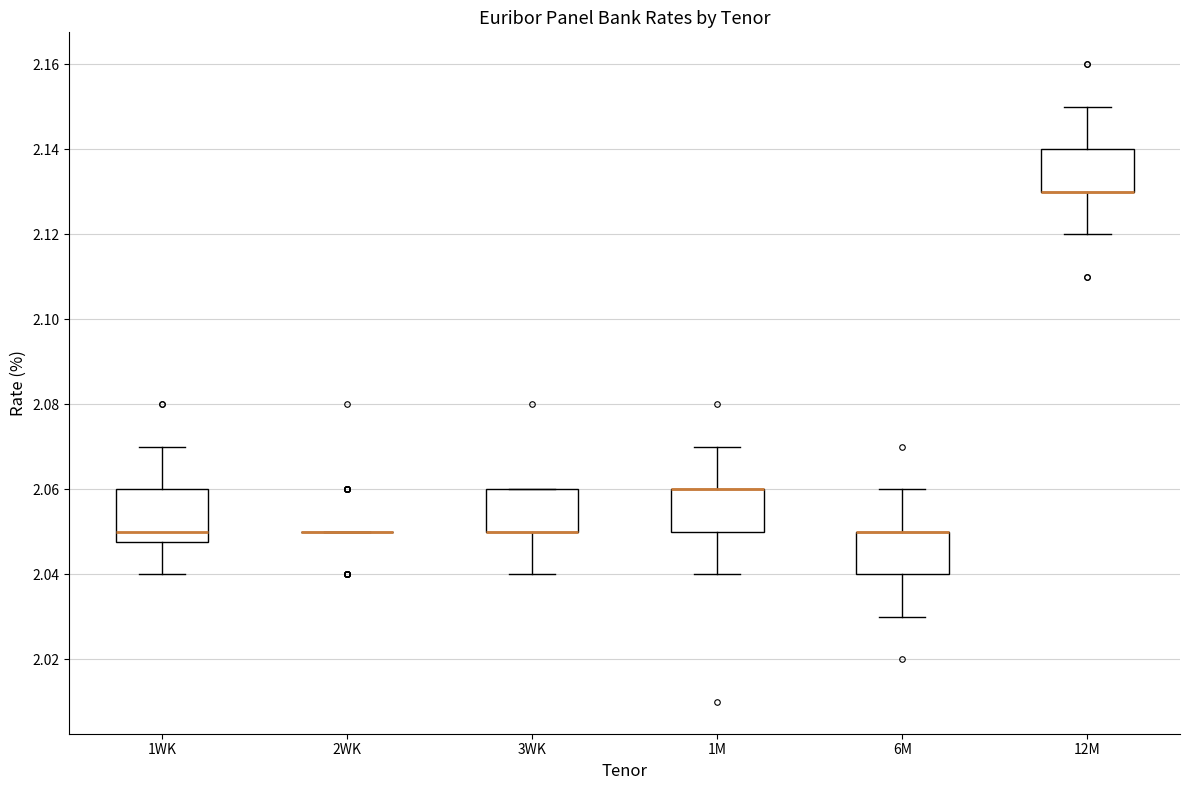

Reading left to right, read every box against the y-axis: the position of its median line, the range the box covers, and the ends of its whiskers. The values are not printed on the chart, so give them approximately, as read against the axis.

1WK: median 2.050, box 2.048 to 2.060, whiskers 2.040 to 2.070
2WK: box collapsed to a line at 2.050, whiskers 2.050 to 2.050
3WK: median 2.050 (drawn on the box's lower edge), box 2.050 to 2.060, whiskers 2.040 to 2.060
1M: median 2.060 (drawn on the box's upper edge), box 2.050 to 2.060, whiskers 2.040 to 2.070
6M: median 2.050 (drawn on the box's upper edge), box 2.040 to 2.050, whiskers 2.030 to 2.060
12M: median 2.130 (drawn on the box's lower edge), box 2.130 to 2.140, whiskers 2.120 to 2.150